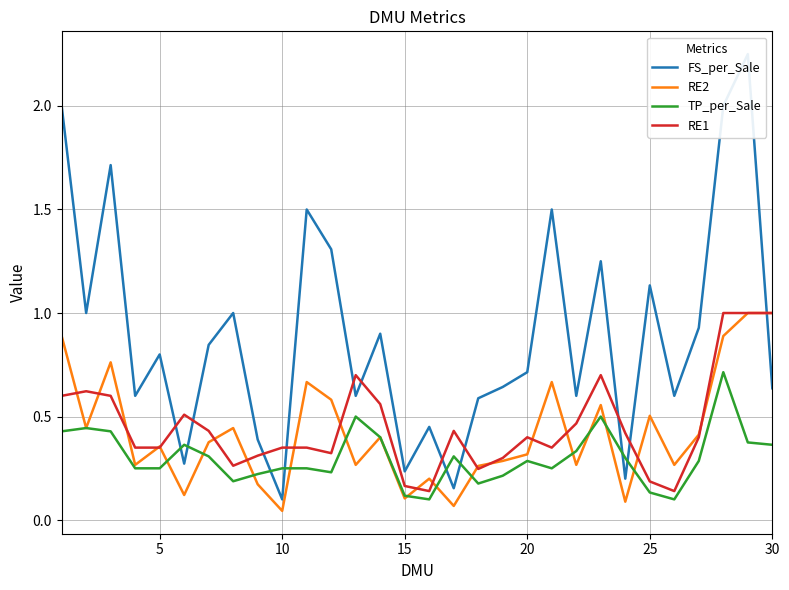

In RE1, how many points are lower than both neighbors (excluding endpoints)?

6